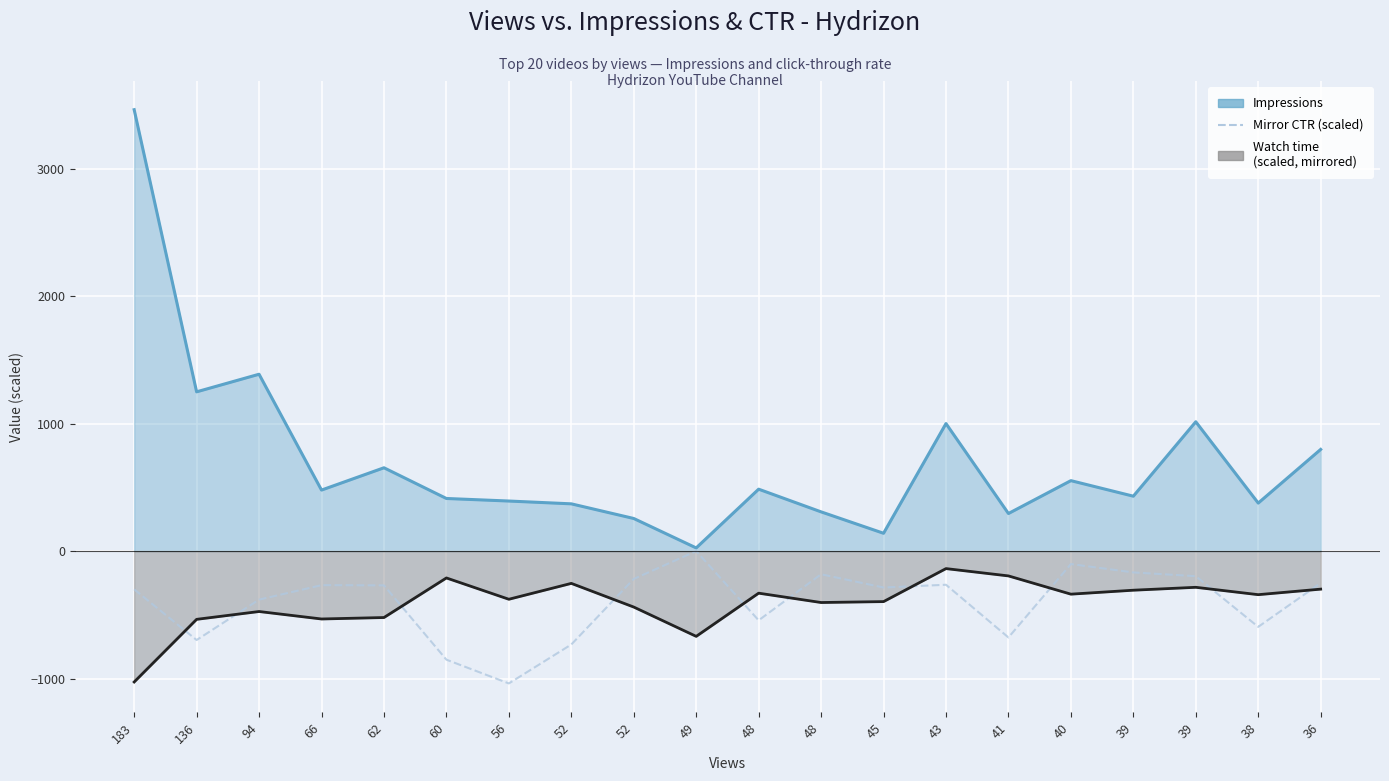

Reading left to right, what are all the values shown in this chart?

Impressions: 3464.0	1250.0	1388.0	479.0	654.0	413.0	393.0	371.0	256.0	25.0	486.0	308.0	140.0	1001.0	295.0	553.0	431.0	1015.0	377.0	798.0
Mirror CTR (scaled): -300.0	-697.6	-380.8	-267.2	-268.8	-852.0	-1038.4	-732.8	-218.4	-0.0	-543.2	-181.6	-285.6	-264.0	-677.6	-101.6	-167.2	-196.8	-594.4	-250.4
Watch time (scaled): -1027.0	-535.4	-474.0	-532.6	-521.2	-210.6	-377.8	-253.2	-439.0	-669.0	-330.0	-403.4	-396.2	-137.2	-194.6	-337.8	-306.8	-284.0	-341.8	-298.4